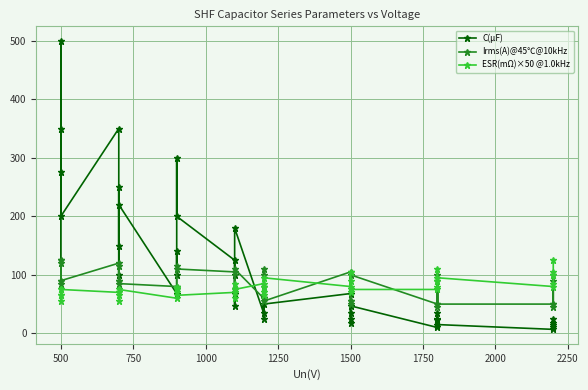

How many values in the ESR(mΩ)×50 @1.0kHz series exceed 75?

17